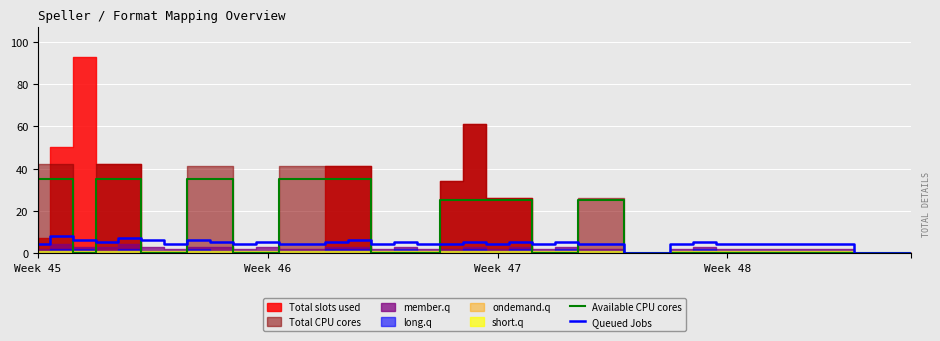

Between 7 and 19, which series saw the biggest shift?

Available CPU cores